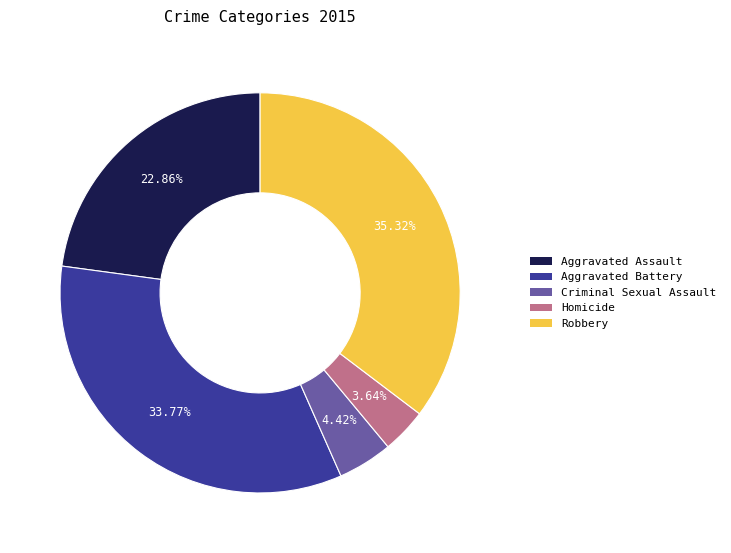

What is the smallest slice in the pie chart?

Homicide